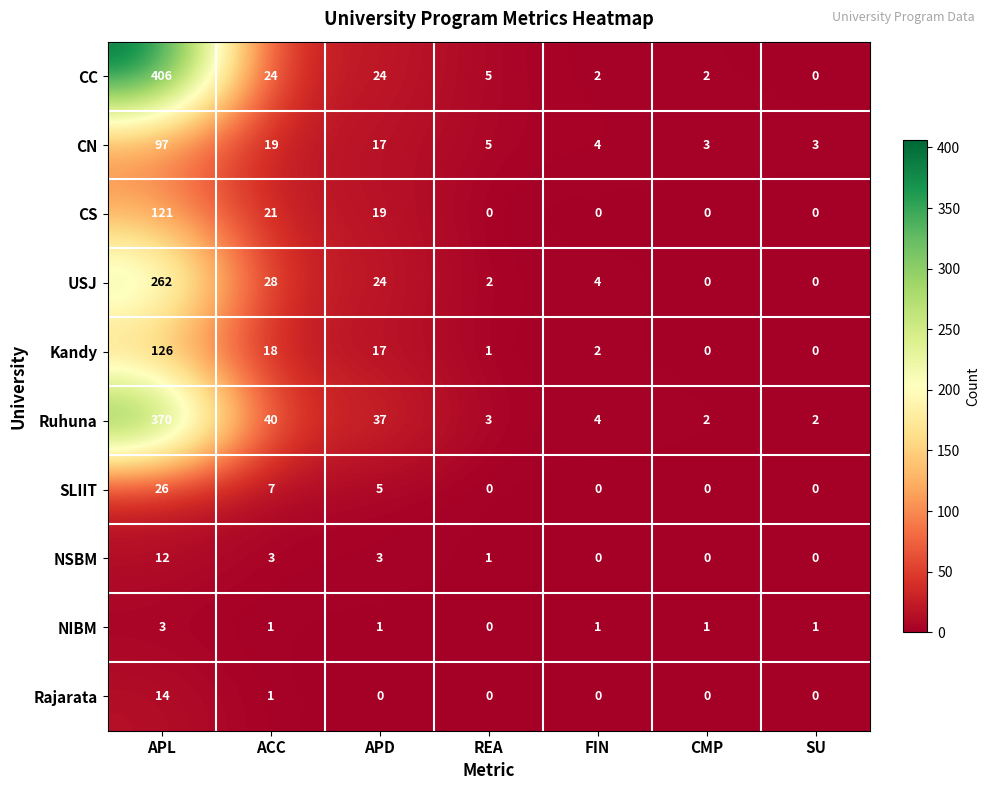

How many series are shown in this chart?

10